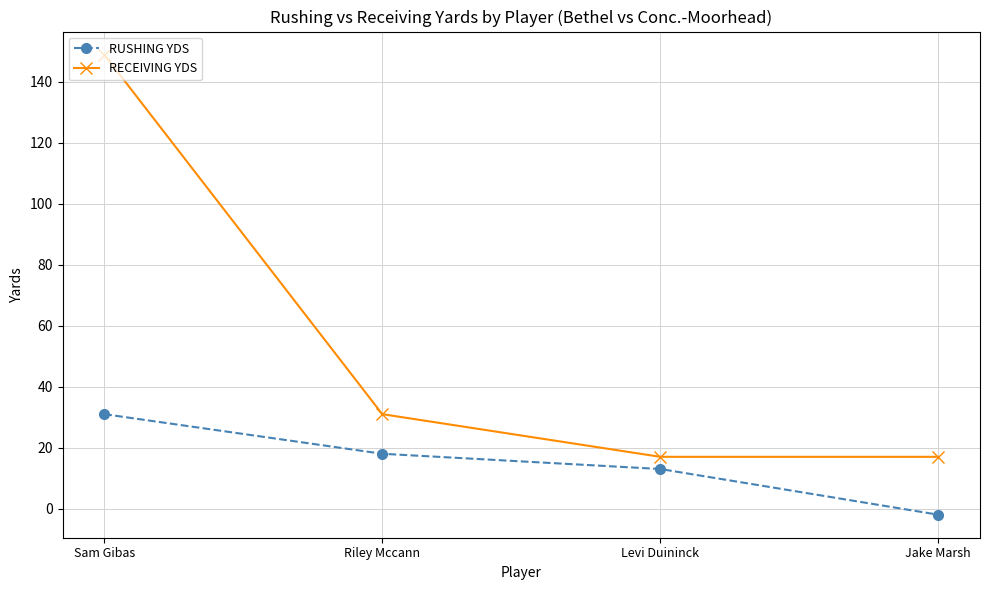

What is the minimum value for RECEIVING YDS?

17